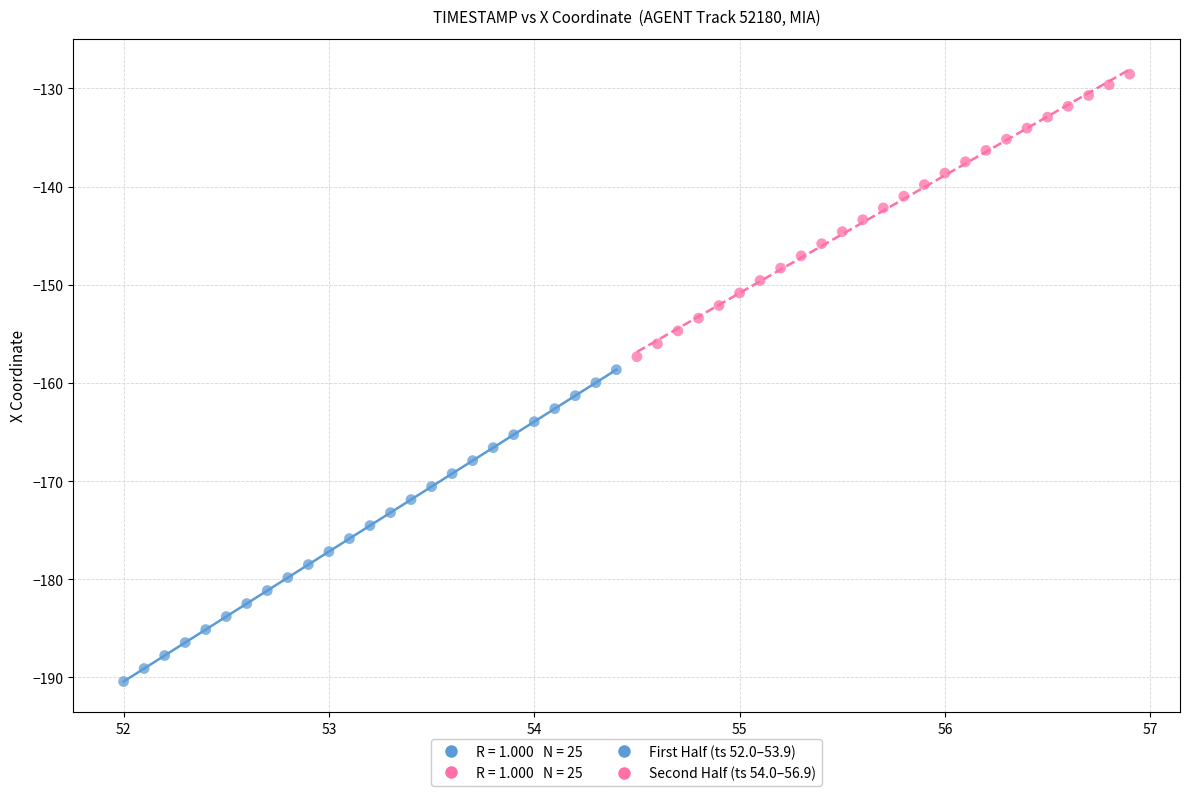

Which series has the widest spread of Y values?

First Half (ts 52.0–53.9)